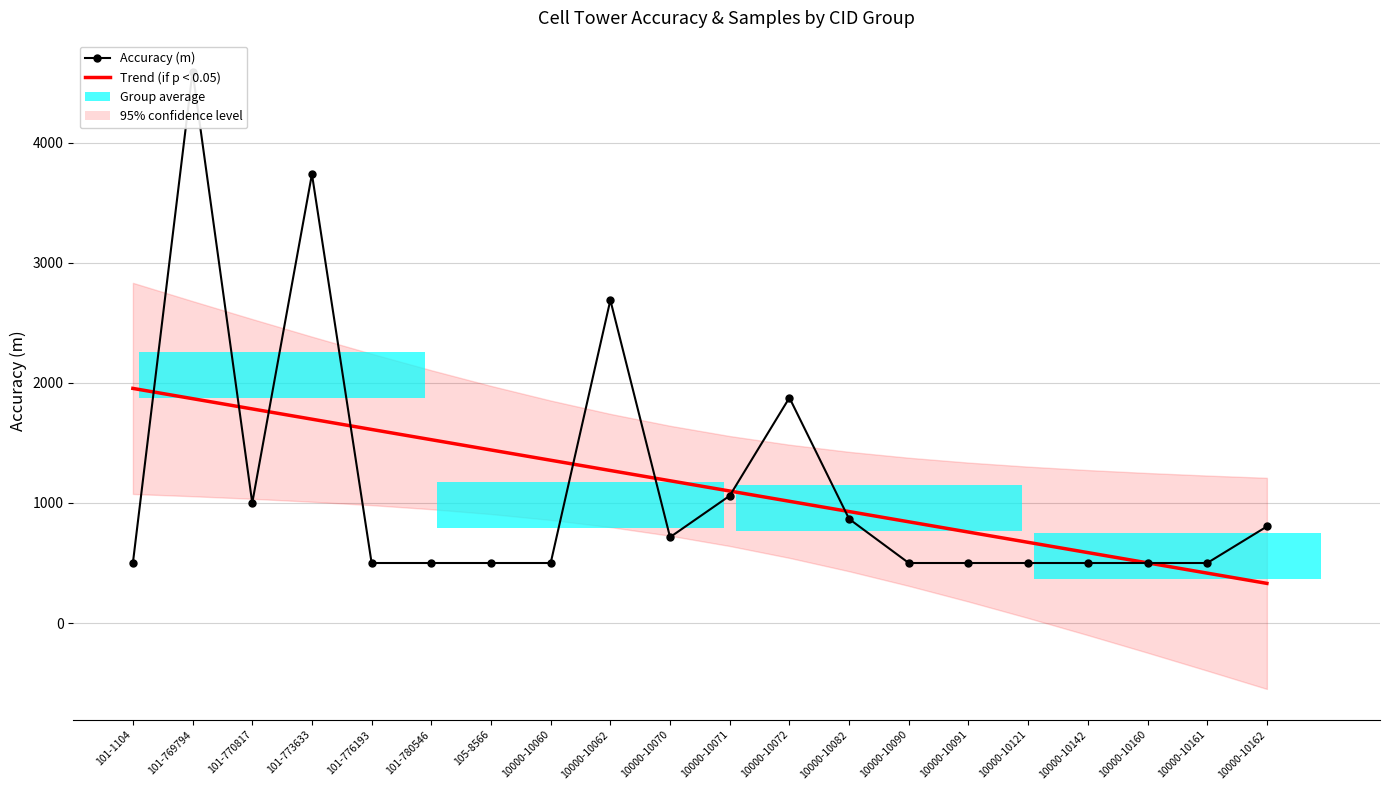

What is the maximum value for Accuracy (m)?

4592.0